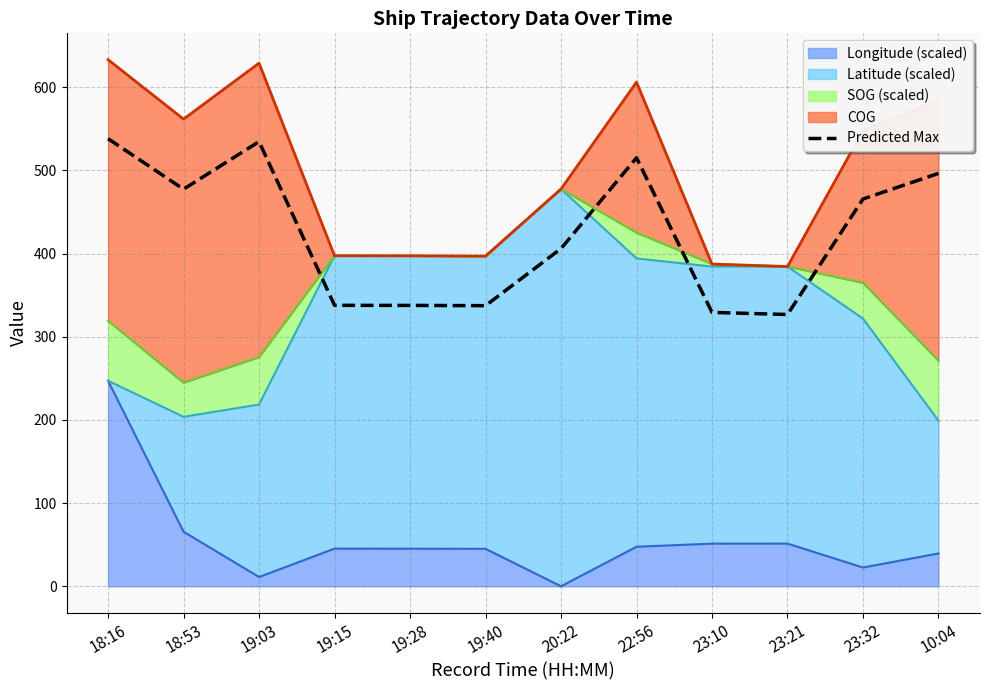

List the labels in order of value, largest first.

18:16, 19:03, 22:56, 10:04, 18:53, 23:32, 20:22, 19:15, 19:28, 19:40, 23:10, 23:21